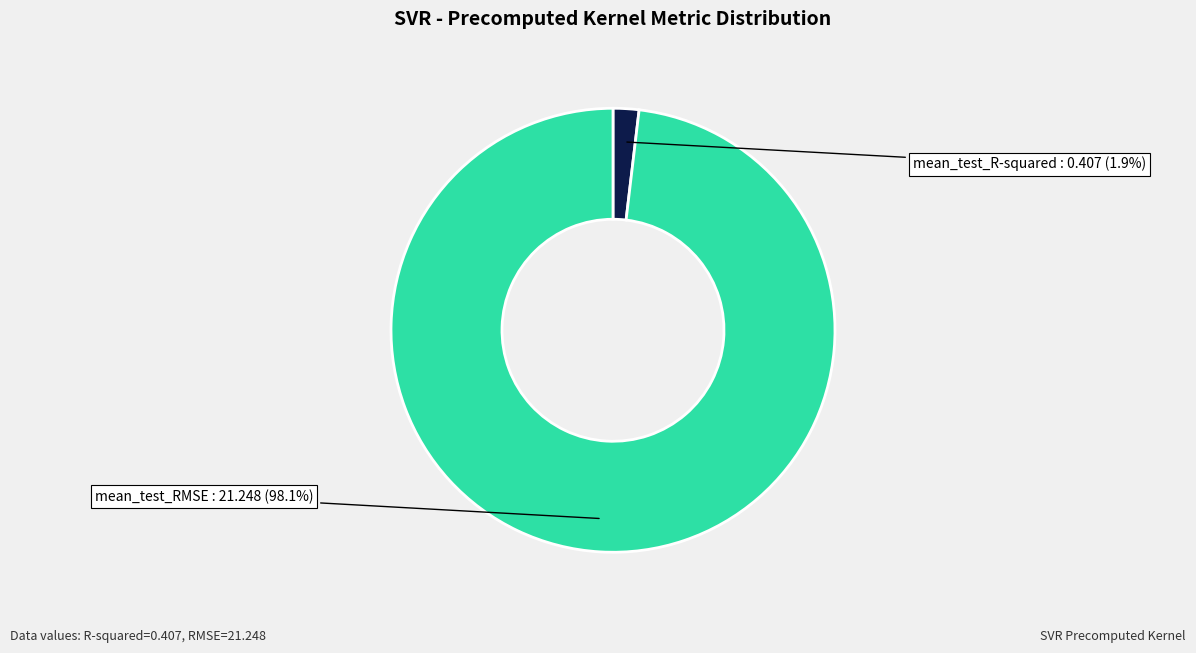

Does any single category account for the majority?

Yes